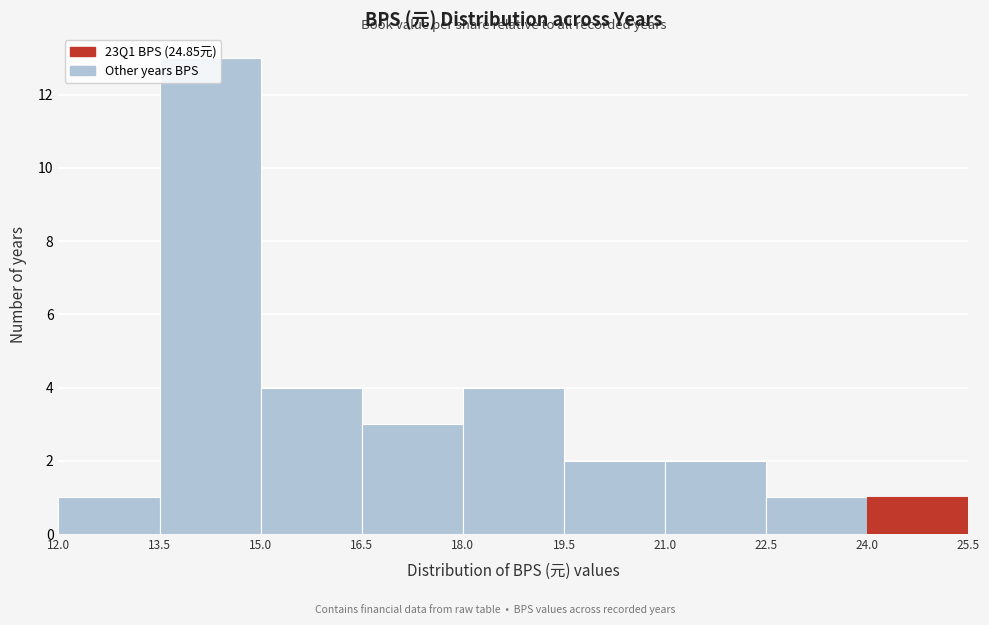

Over which range of the x-axis is the bar tallest?

13.5 to 15.0